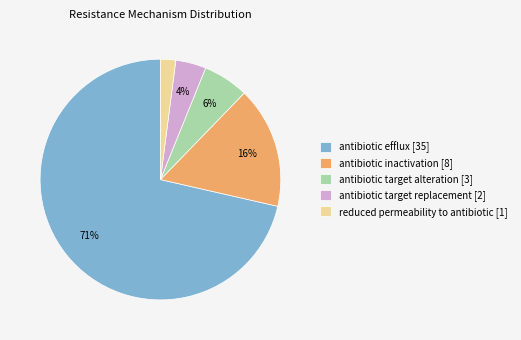

Count the number of slices in the pie.

5